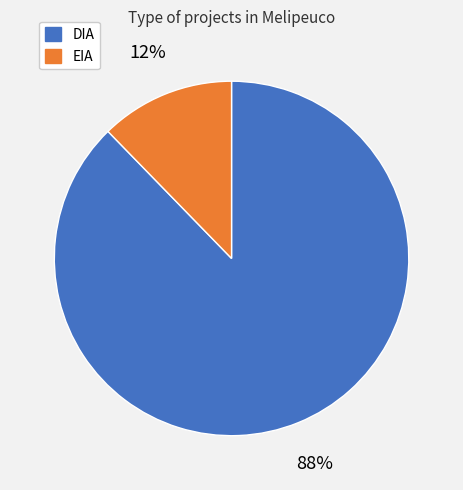

What percentage is the DIA slice, to the nearest percent?

88%